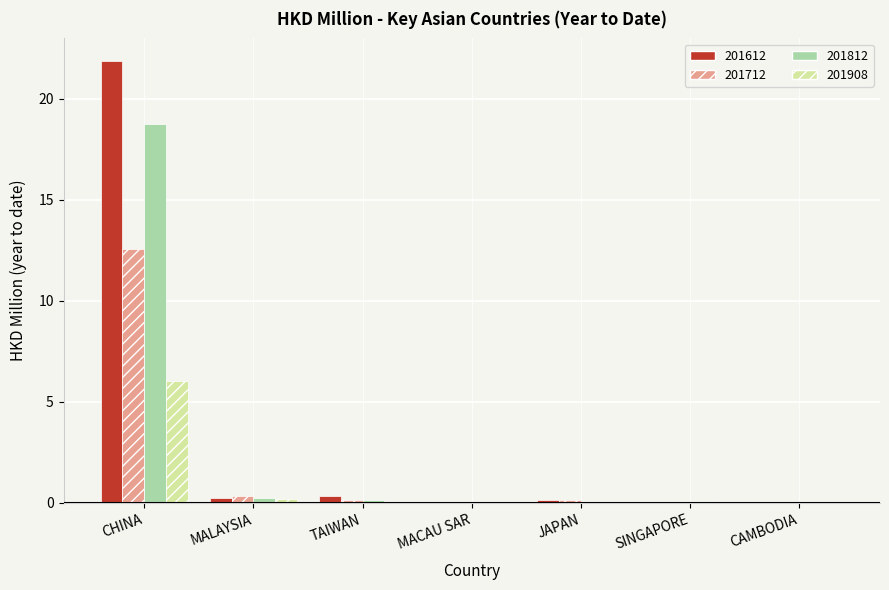

What are all the series names shown in the legend?

201612, 201712, 201812, 201908